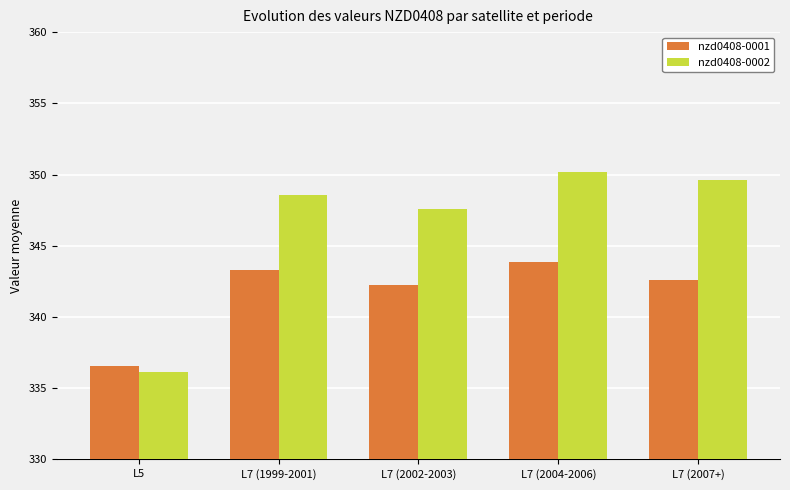

At which category is the sum across all series the highest?

L7 (2004-2006)